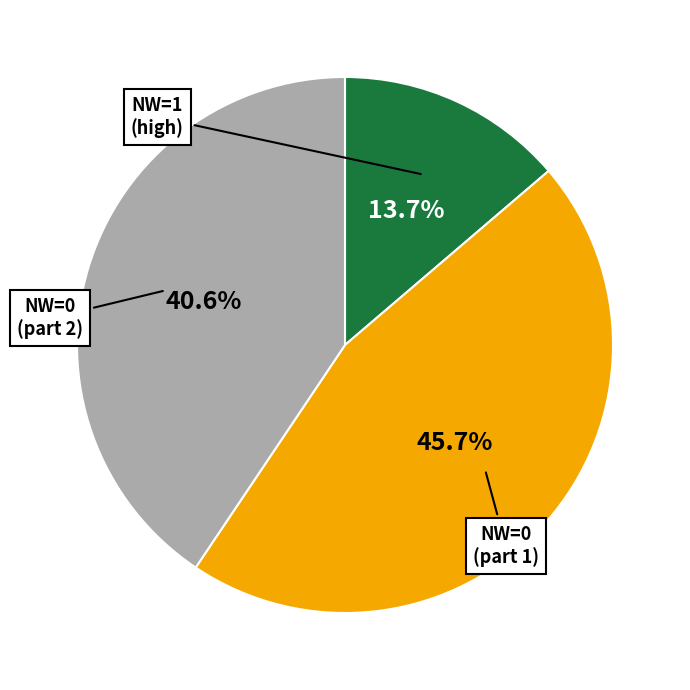

How many segments does this pie chart have?

3